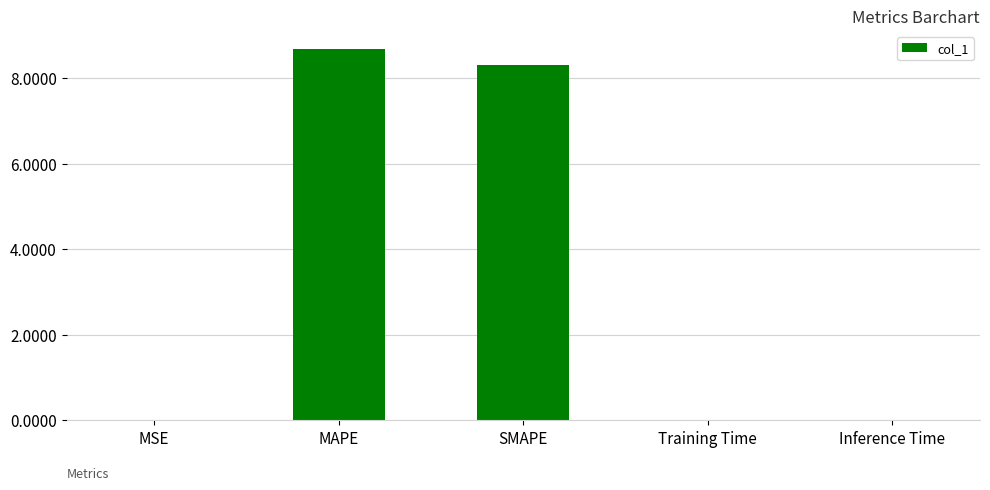

What value does the data have at SMAPE?

8.3